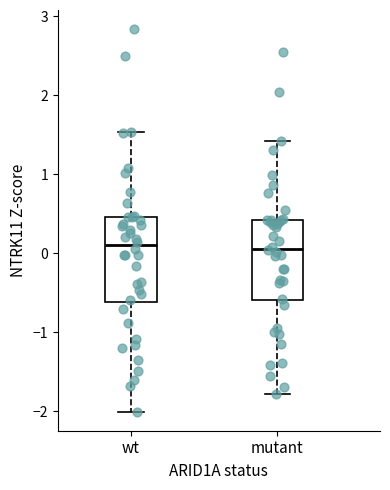

Reading left to right, read every box against the y-axis: the position of its median line, the range the box covers, and the ends of its whiskers. The values are not printed on the chart, so give them approximately, as read against the axis.

wt: median 0.1, box -0.6 to 0.5, whiskers -2.0 to 1.5
mutant: median 0.1, box -0.6 to 0.4, whiskers -1.8 to 1.4